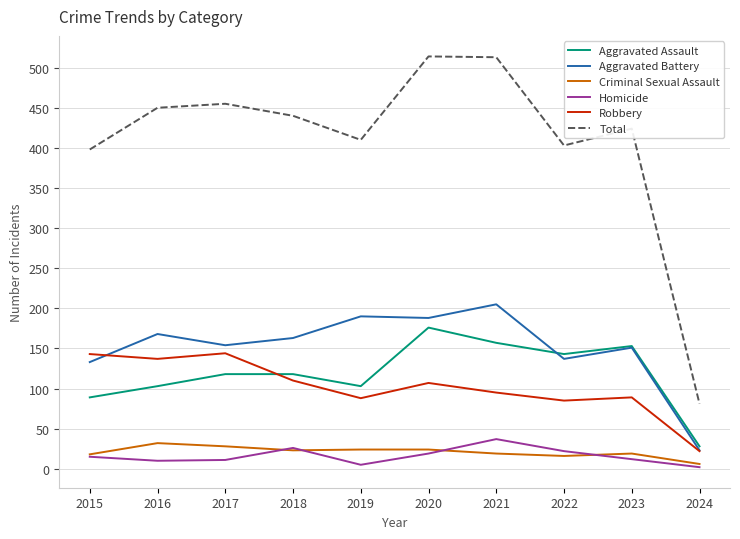

How many lines are shown in the chart?

6